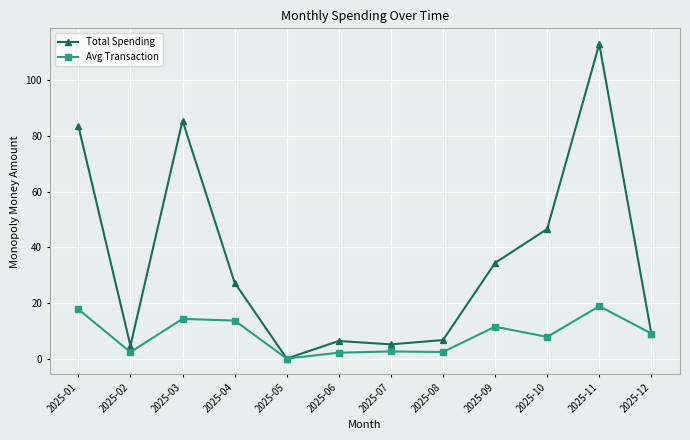

Rank the series at 2025-02 from lowest to highest value.

Avg Transaction, Total Spending